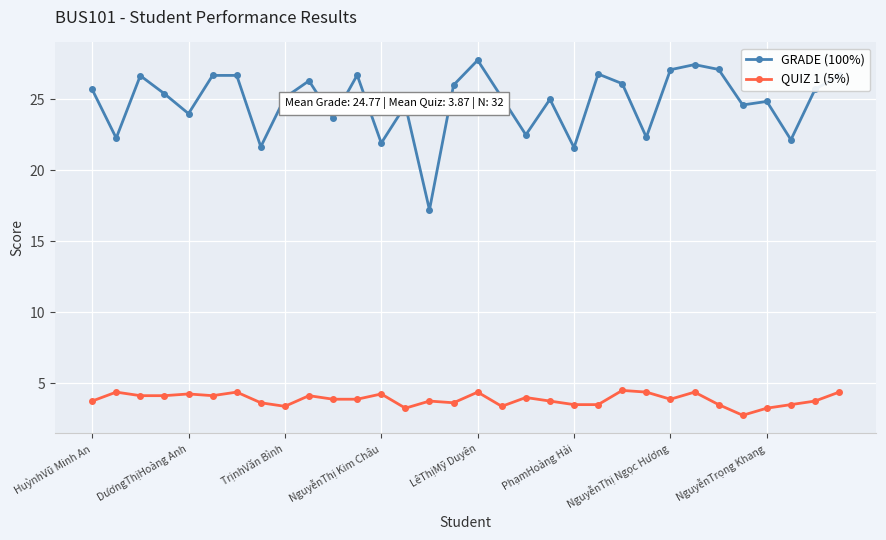

What are all the series names shown in the legend?

GRADE (100%), QUIZ 1 (5%)